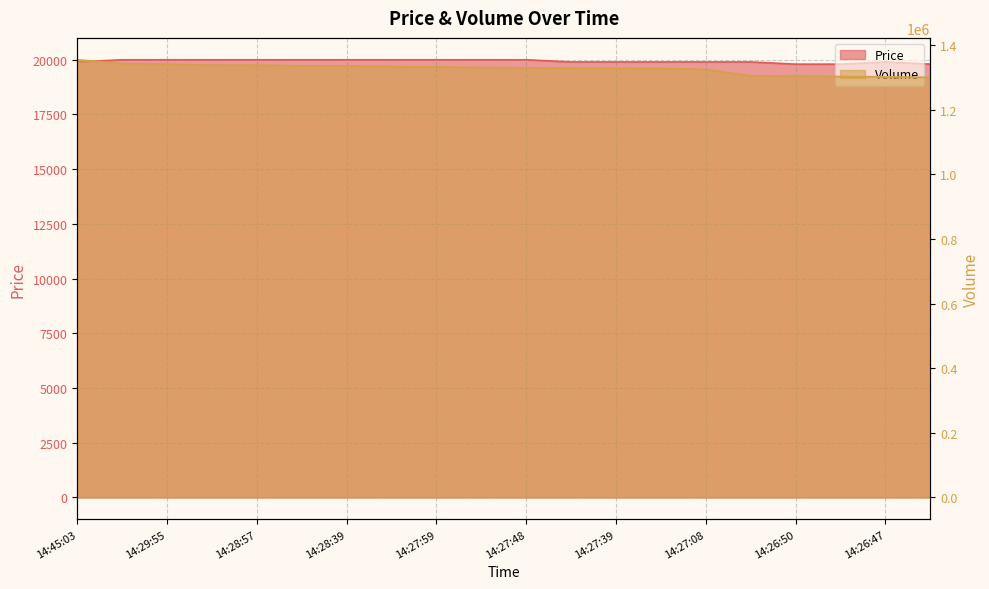

The Price series shows 5524 at 14:29:55. True or false?

False